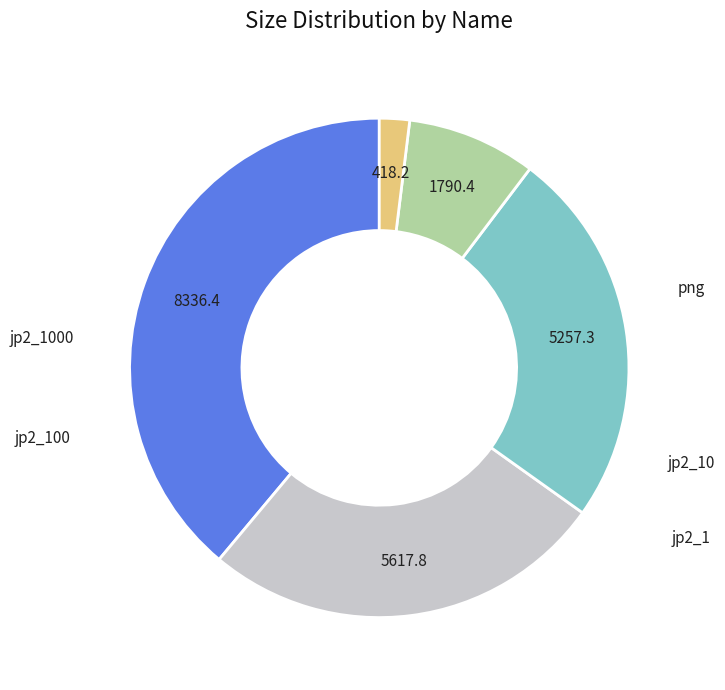

To the nearest percent, what is the combined percentage of png and jp2_1000?

65%